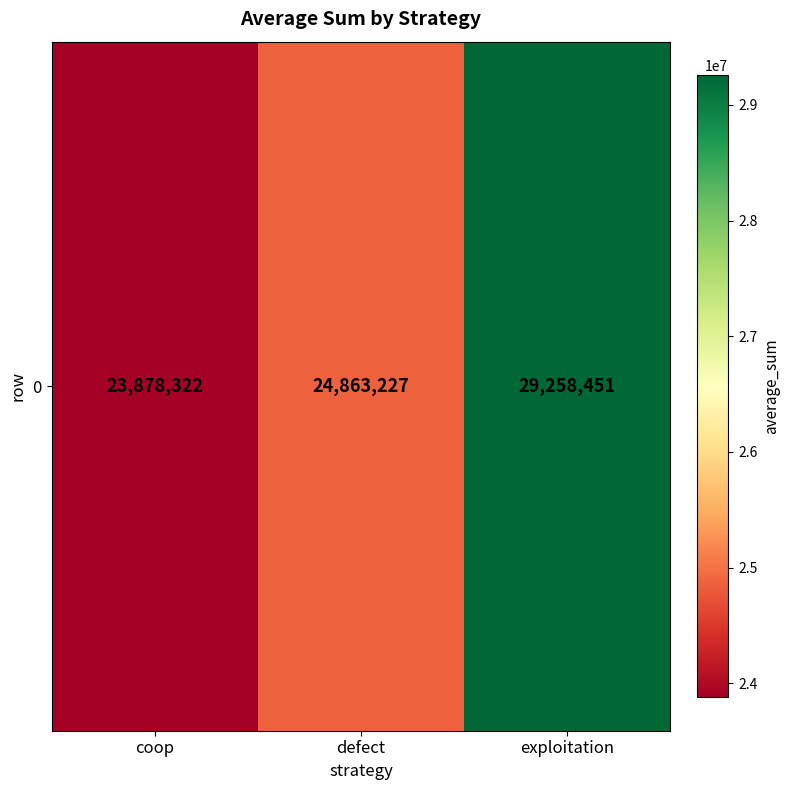

Count the values in the range 23878322 to 29258451.

3